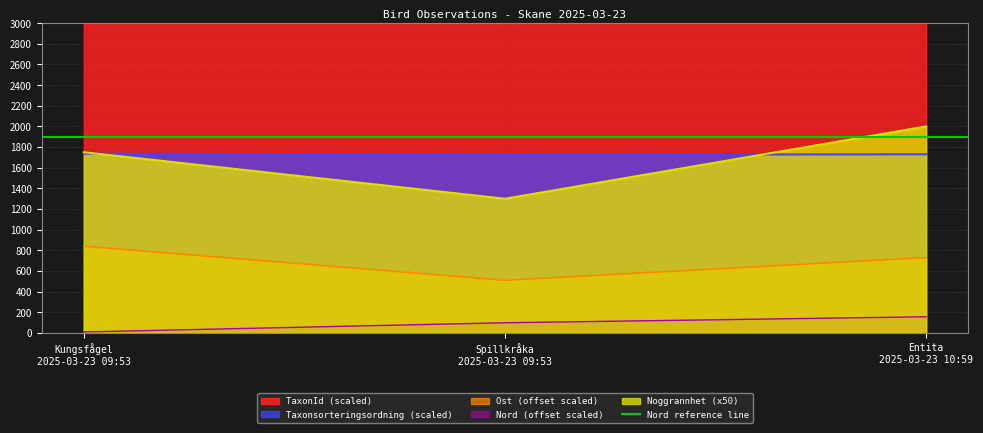

Which series has the largest total across all categories?

TaxonId